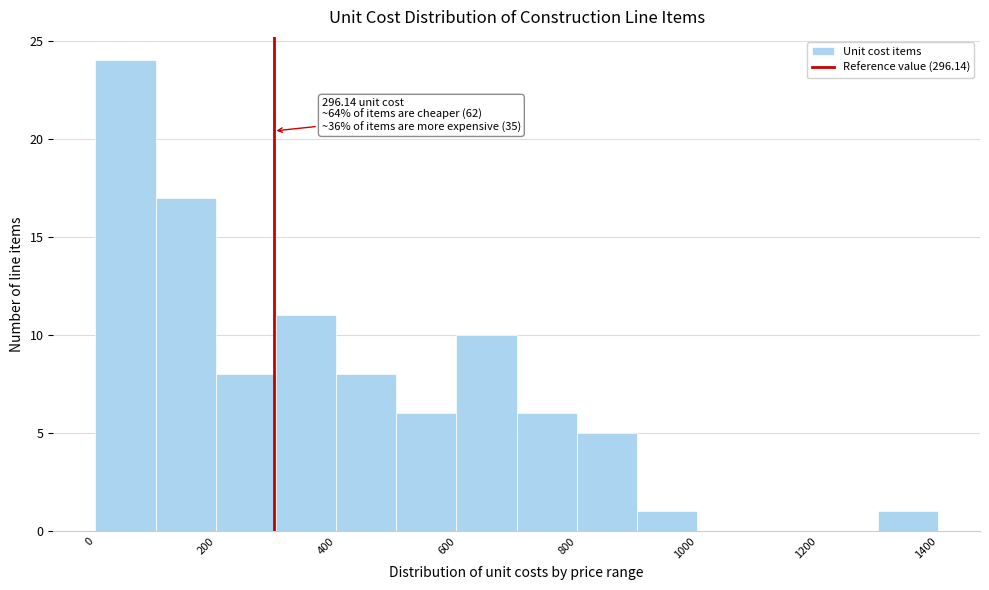

Over which range of the x-axis is the bar tallest?

0 to 100